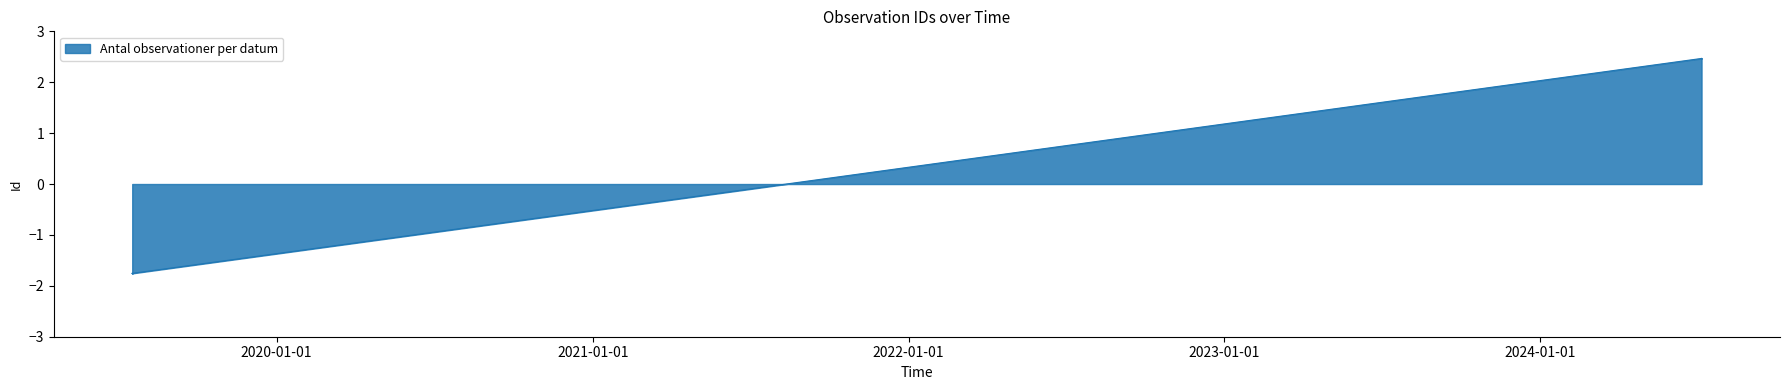

True or false: the data has more than 1 interior local peaks.

True